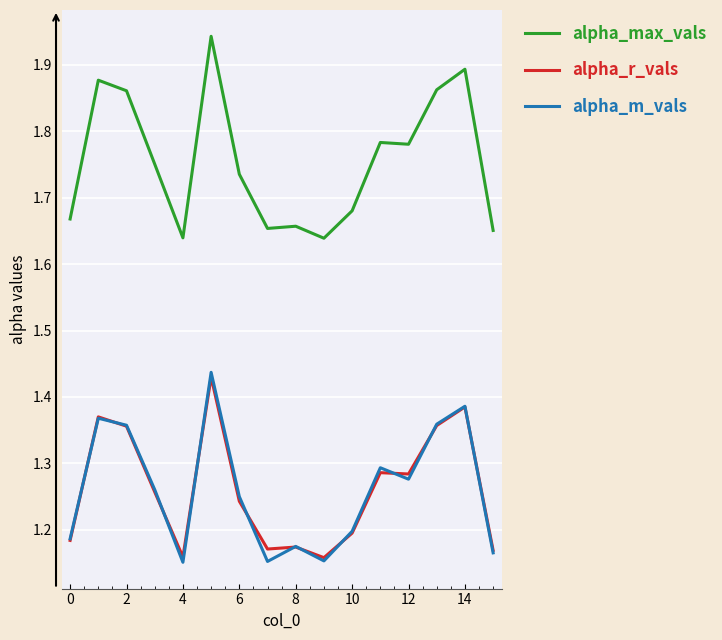

True or false: alpha_max_vals and alpha_r_vals cross at least once.

False